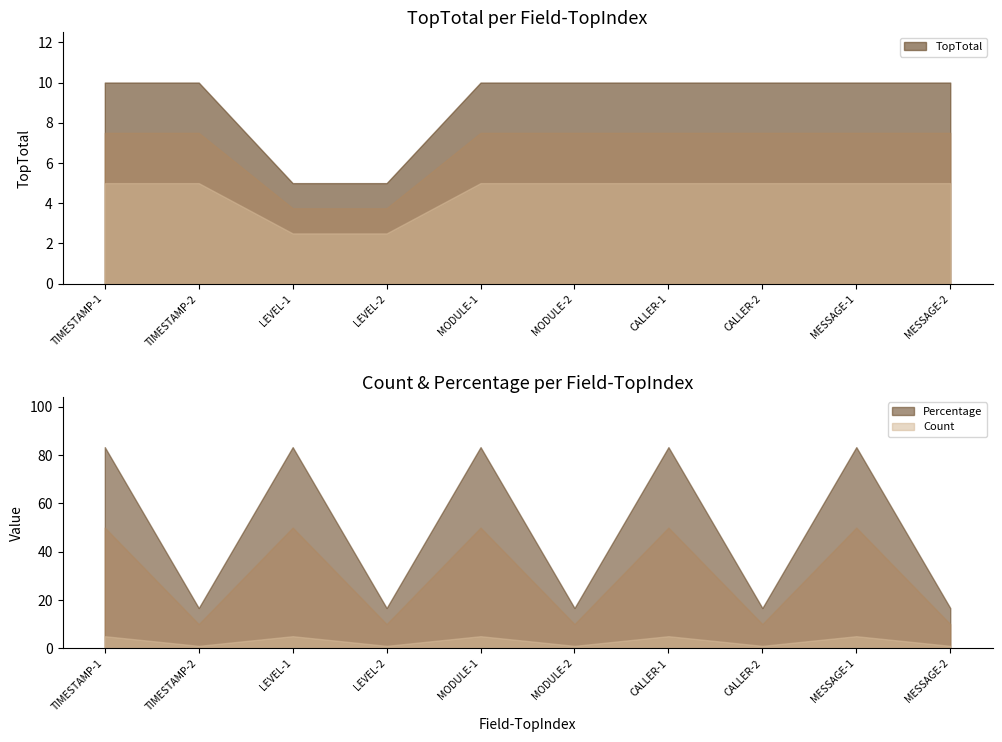

Which series has the widest spread of values?

Percentage